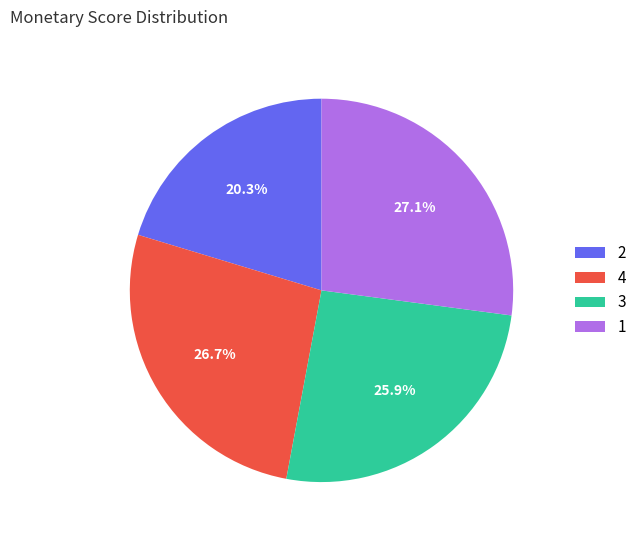

Is 3 the majority of the pie?

No